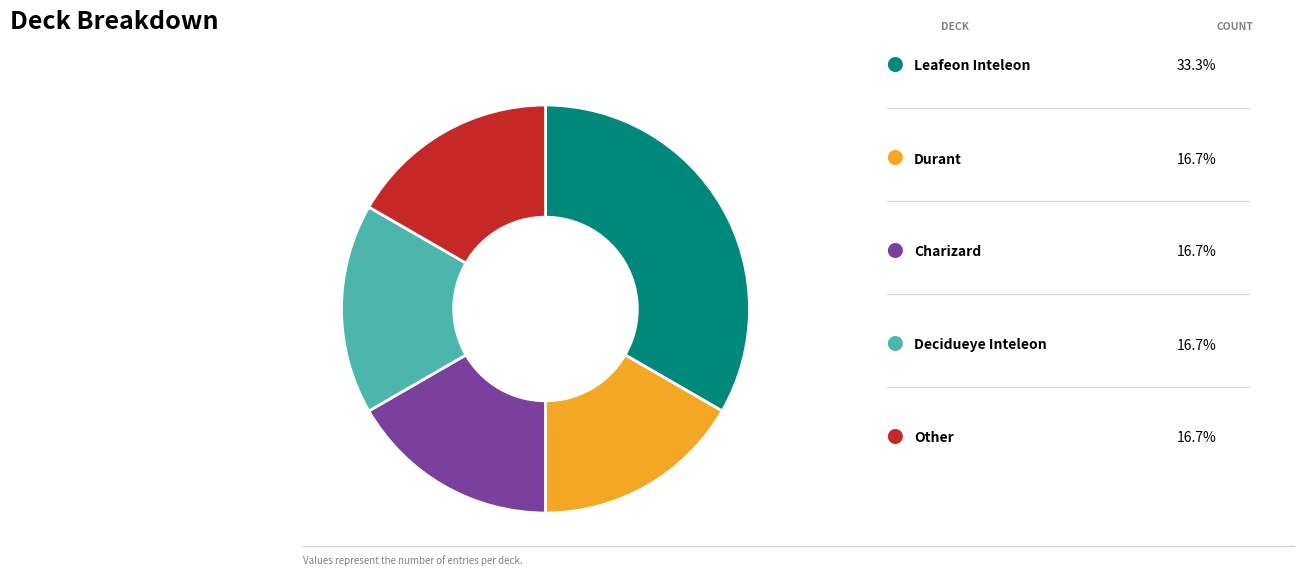

Does any single category account for the majority?

No